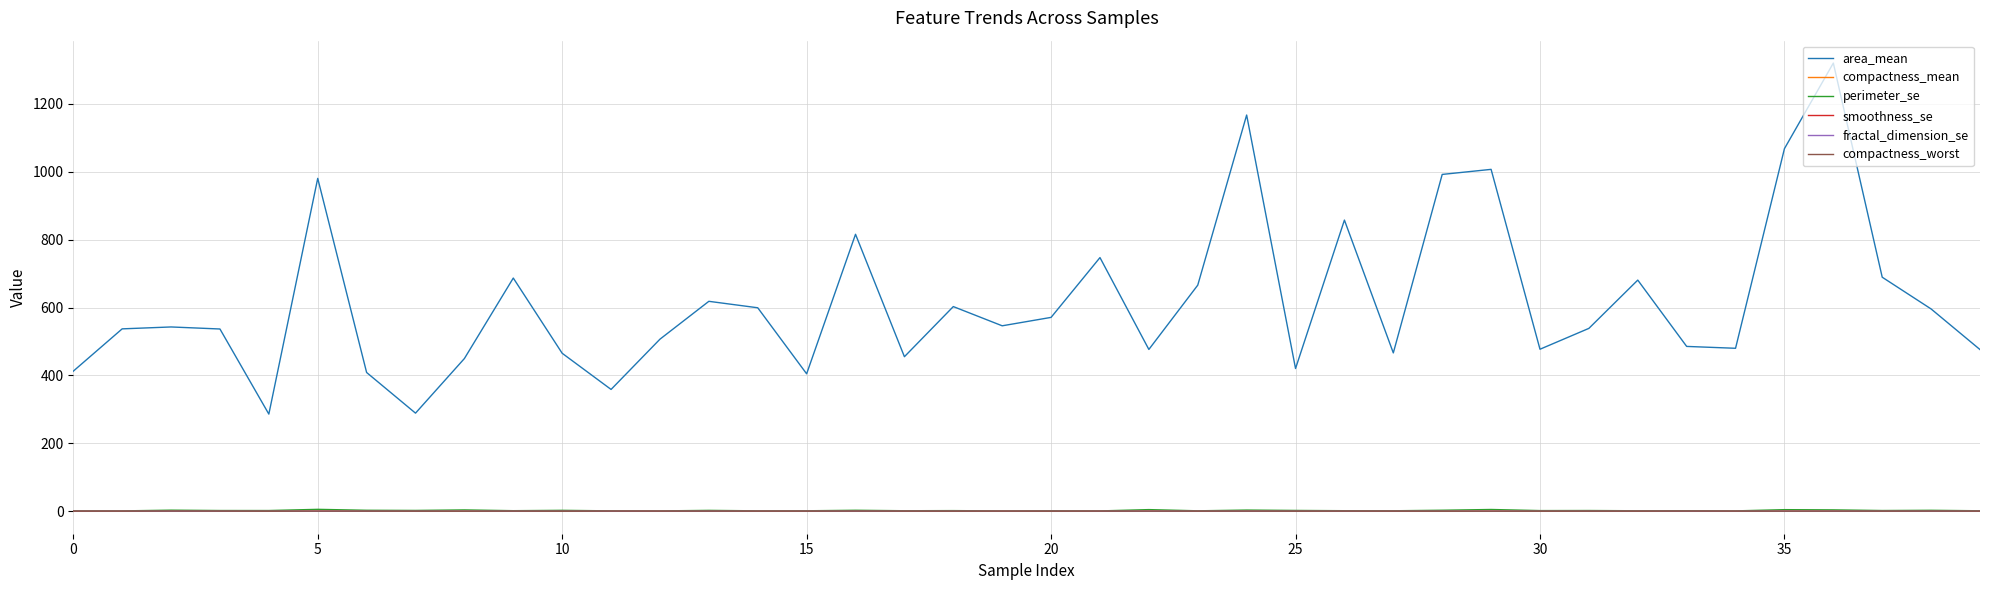

What is the maximum value shown in the chart?

1320.0